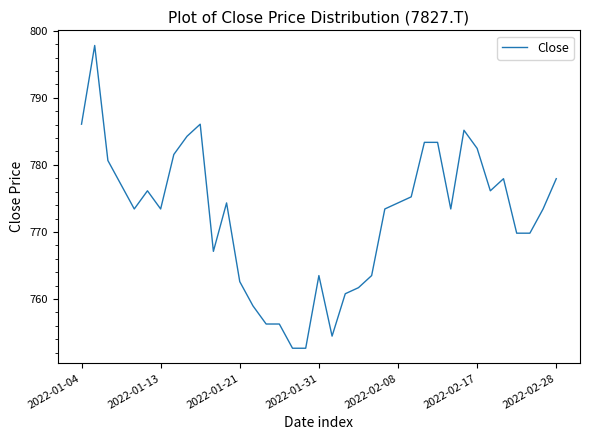

What is the minimum value shown in the chart?

752.7